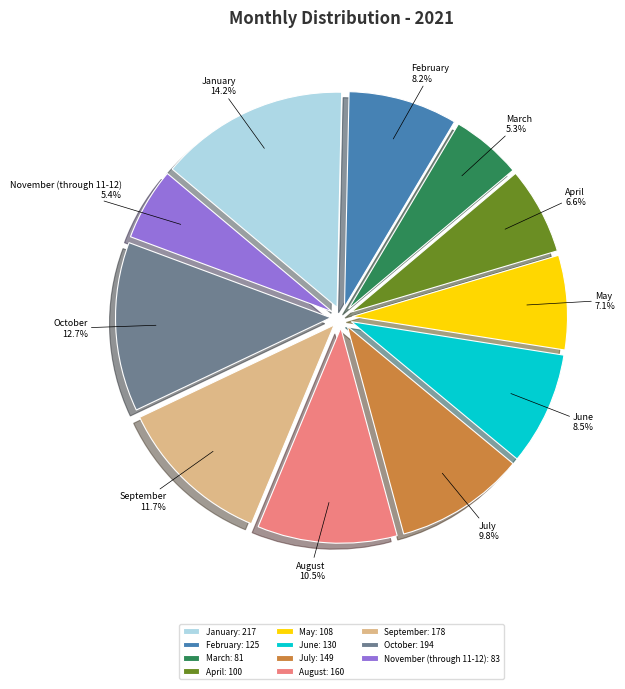

What percentage is the February slice, to the nearest percent?

8%